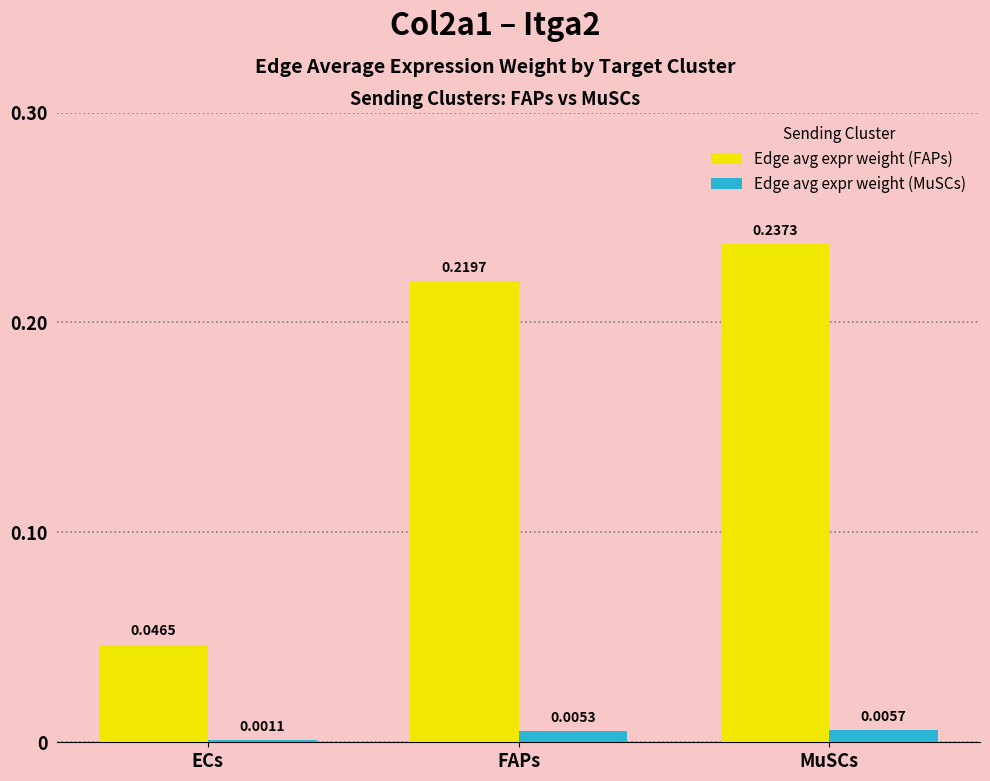

List the labels in order of Edge avg expr weight (FAPs) value, largest first.

MuSCs, FAPs, ECs